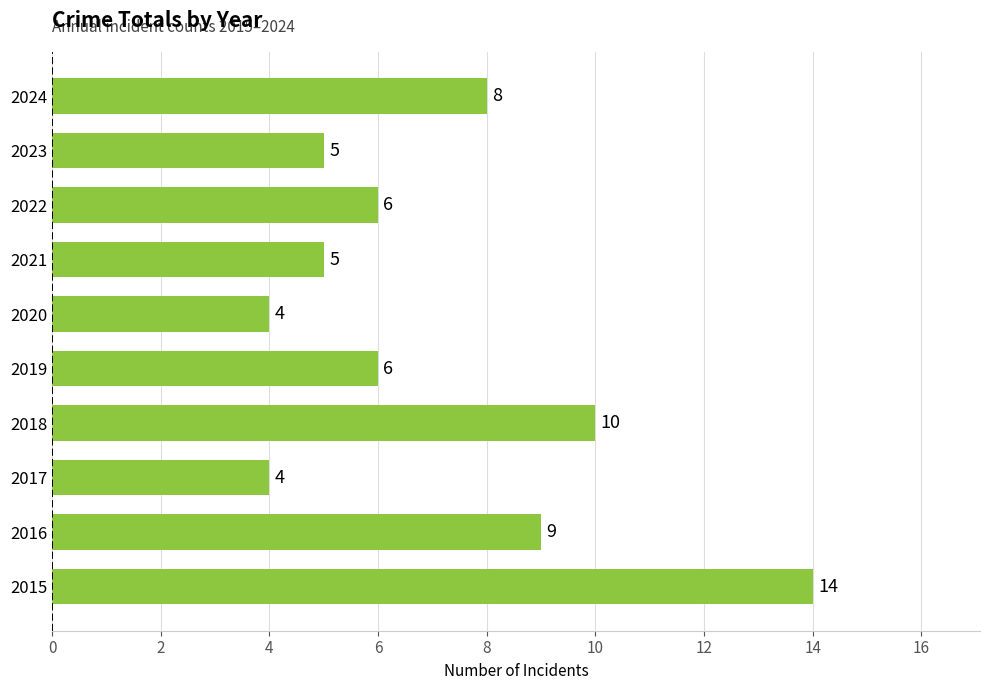

Where is the data nearest to the value 9?

2016